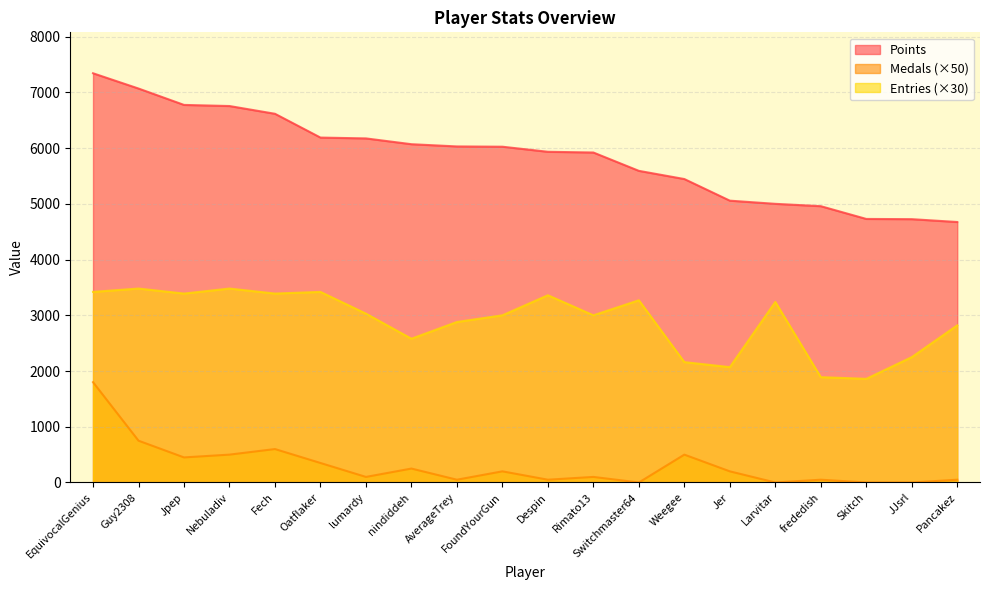

The value of Medals at AverageTrey is 28. True or false?

False